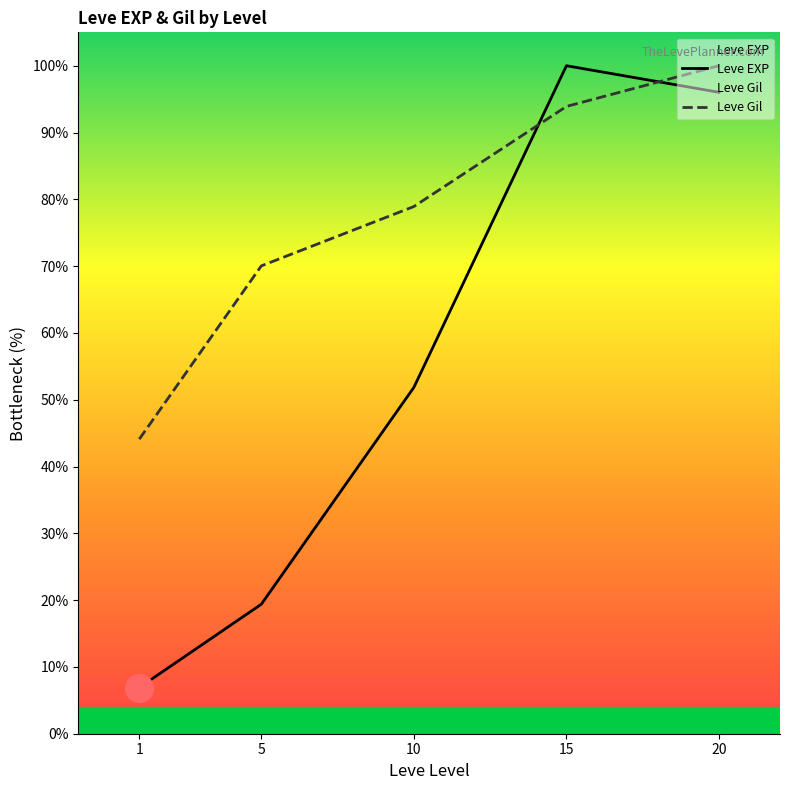

Is the value of Leve EXP at 10 greater than the value of Leve Gil at 5?

No